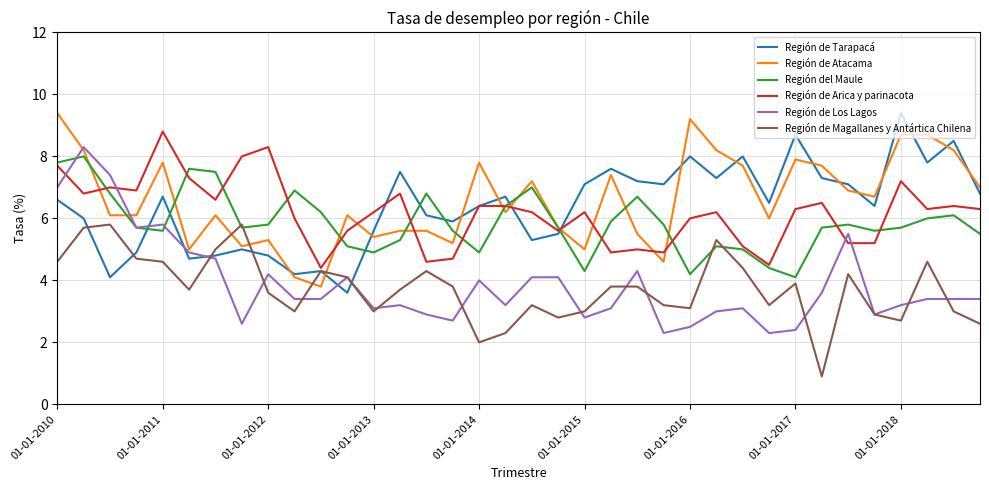

Which series has the largest total across all categories?

Región de Atacama